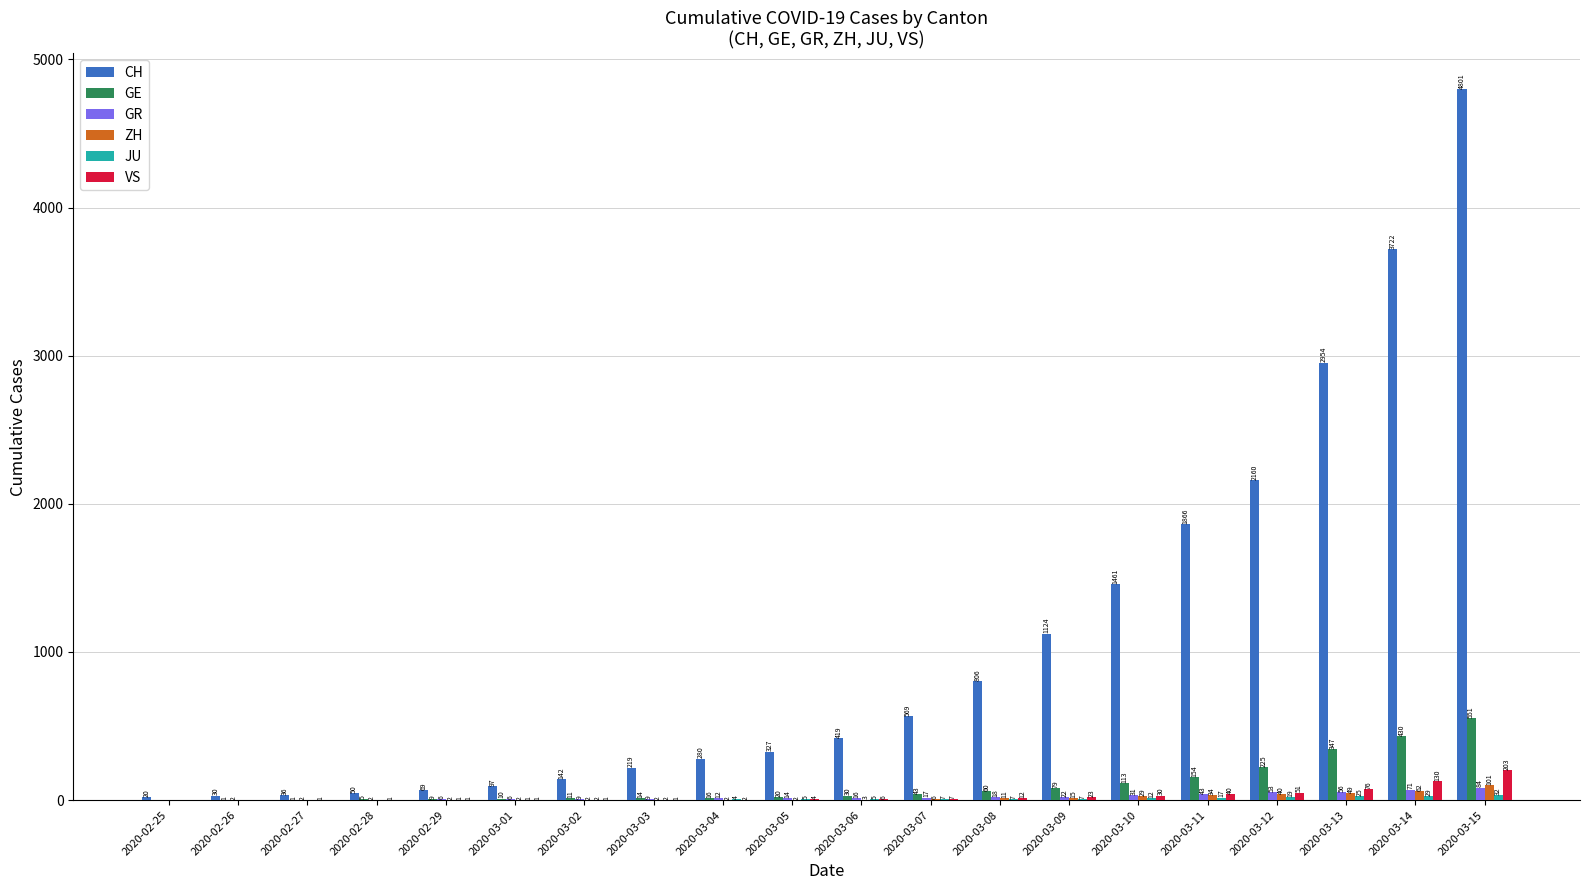

What is the approximate value of ZH at 2020-03-11, to the nearest 50?

50